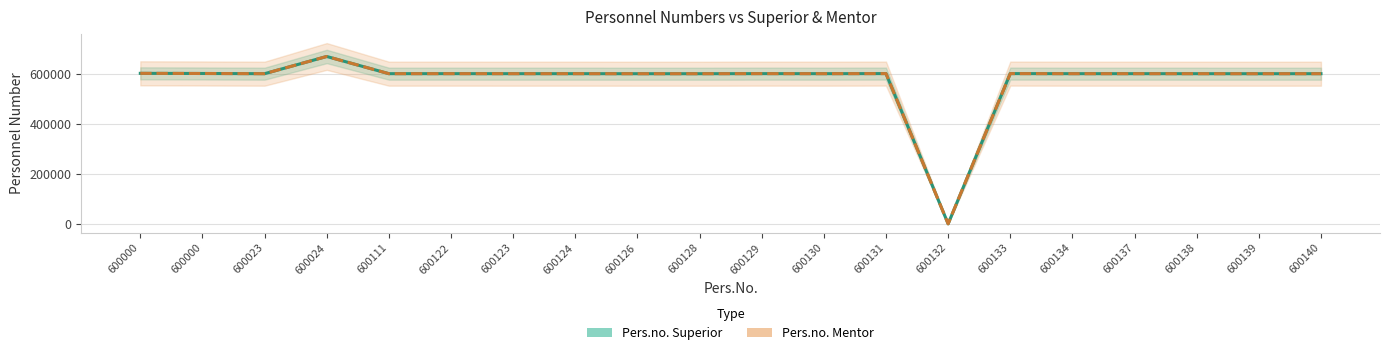

Reading right to left, list all the values displayed in this chart.

Pers.no. Superior: 600140=600111	600139=600024	600138=600111	600137=600157	600134=600143	600133=600450	600132=0	600131=600511	600130=600157	600129=600339	600128=600024	600126=600024	600124=600161	600123=600137	600122=600245	600111=600176	600024=668936	600023=600139	600000=600928	600000=601505
Pers.no. Mentor: 600140=600111	600139=600024	600138=600111	600137=600157	600134=600143	600133=600450	600132=0	600131=600511	600130=600157	600129=600339	600128=600024	600126=600024	600124=600161	600123=600137	600122=600245	600111=600176	600024=668936	600023=600139	600000=600928	600000=601505